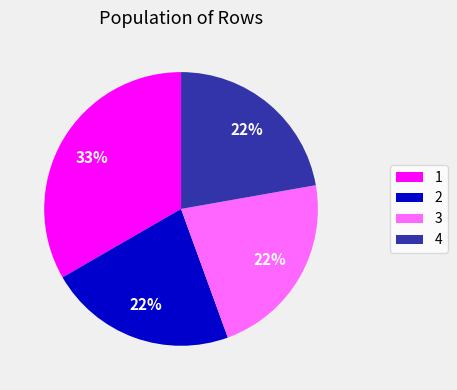

Which category has the biggest portion of the pie?

1